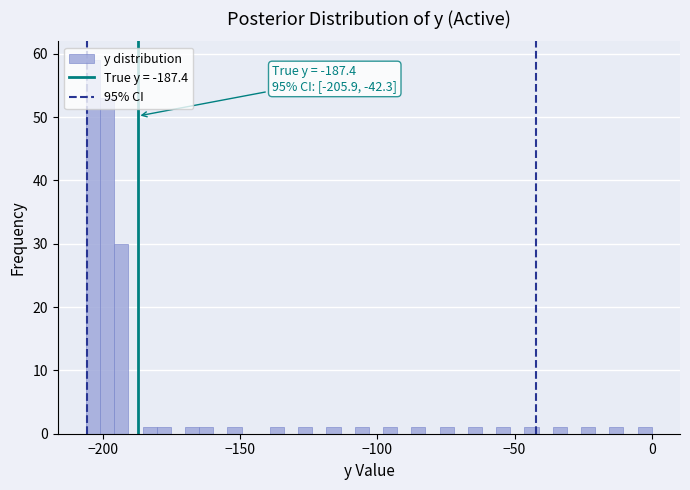

Around what value on the x-axis is the tallest bar? Give the approximate position of its centre, as read against the axis.

-205